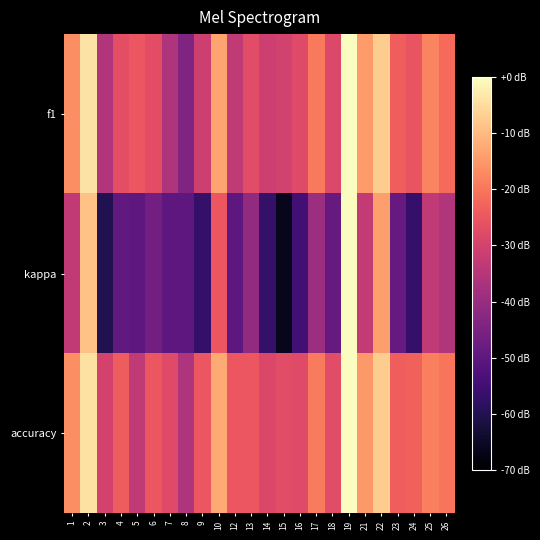

What is the greatest value displayed?

1.0